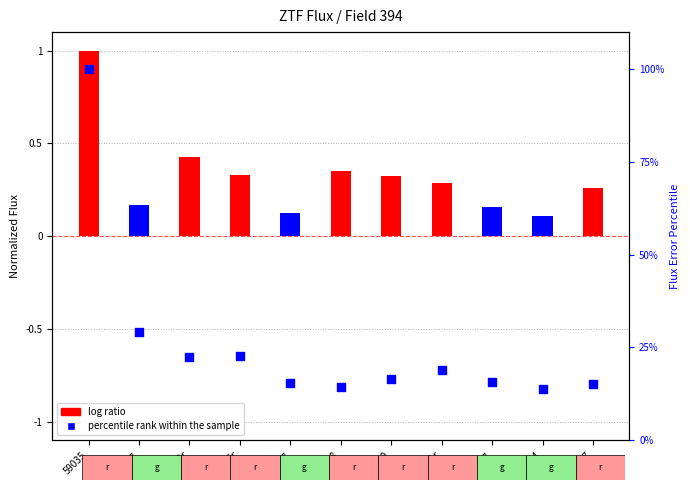

What is the ratio of the value at 59051g to the value at 59048?

1.1